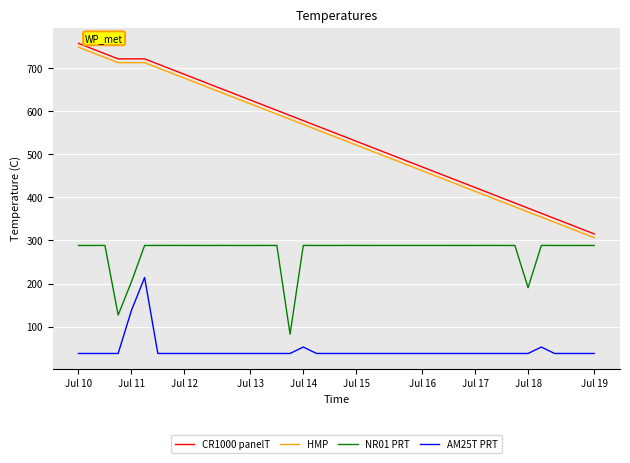

What is the difference between the maximum and minimum values in the NR01 PRT series?

206.1